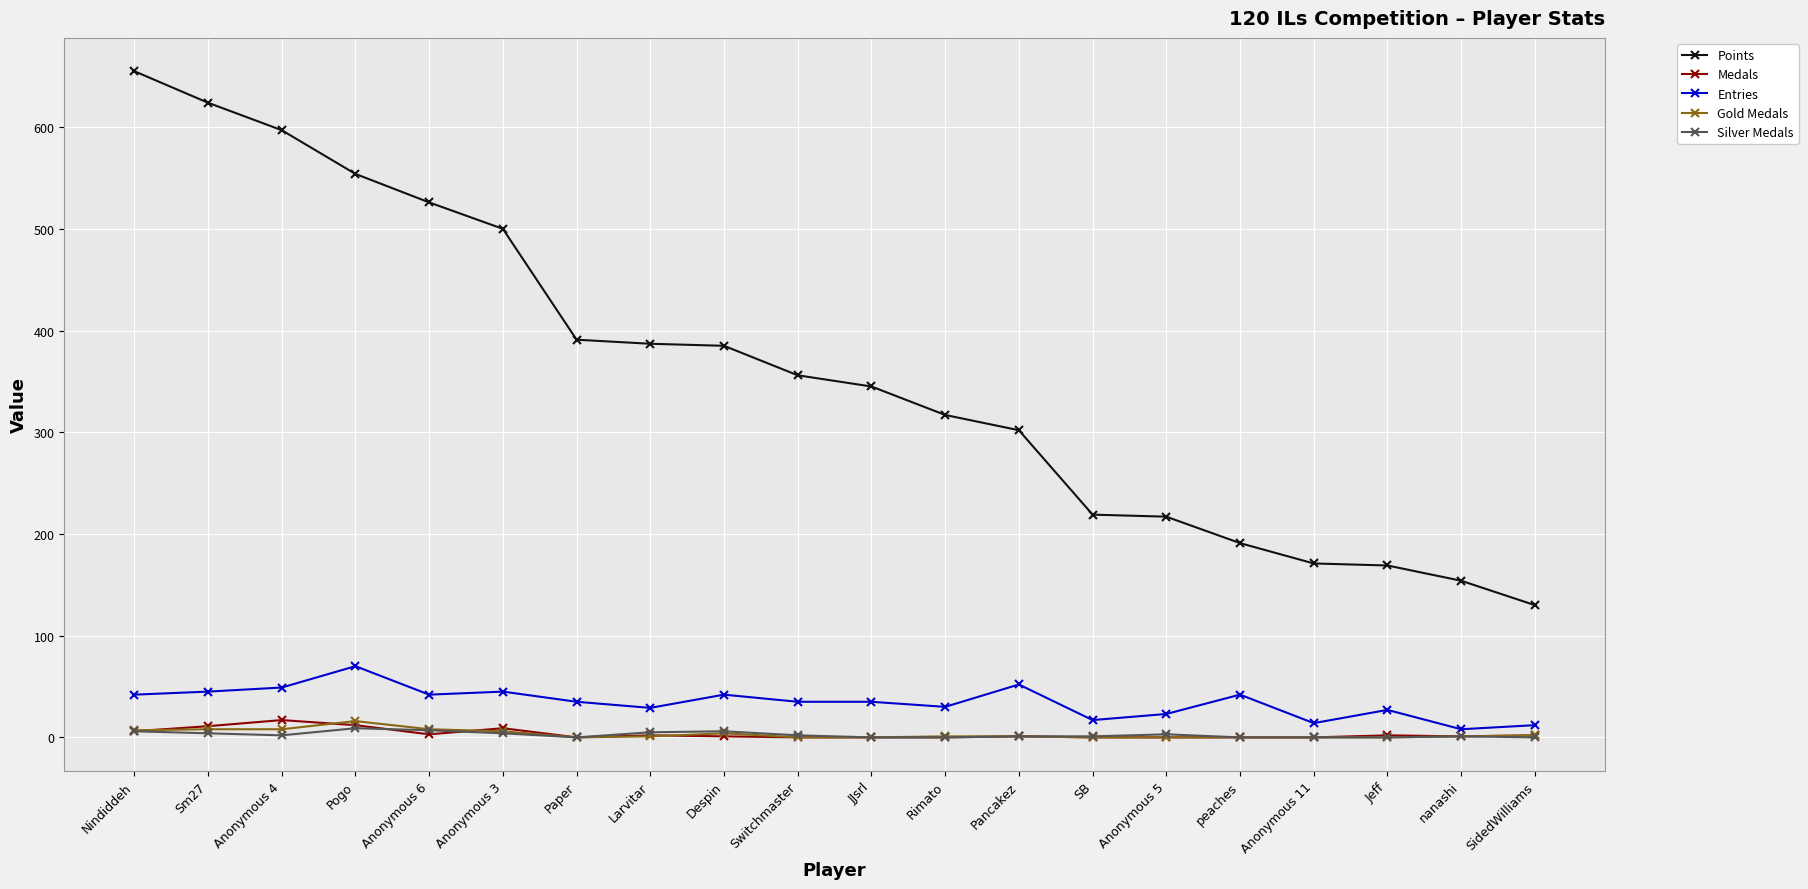

True or false: Entries has more than 2 interior local peaks.

True